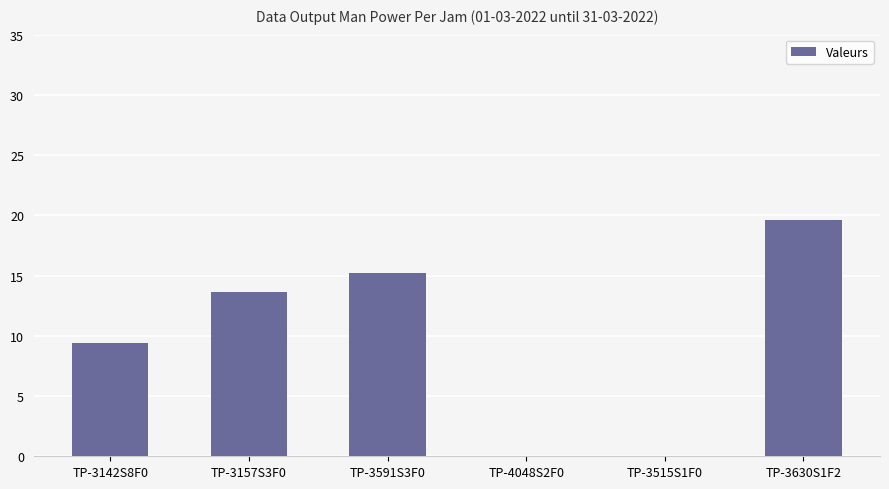

At which category does the chart reach its peak across all series?

TP-3630S1F2